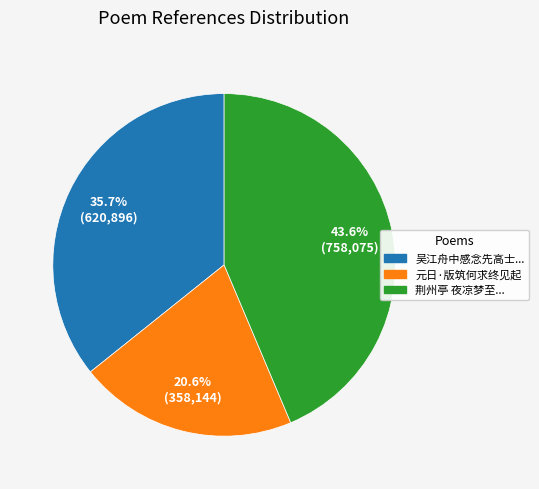

Approximately how many times larger is the value at 吴江舟中感念先高士... compared to 荆州亭 夜凉梦至...?

0.8